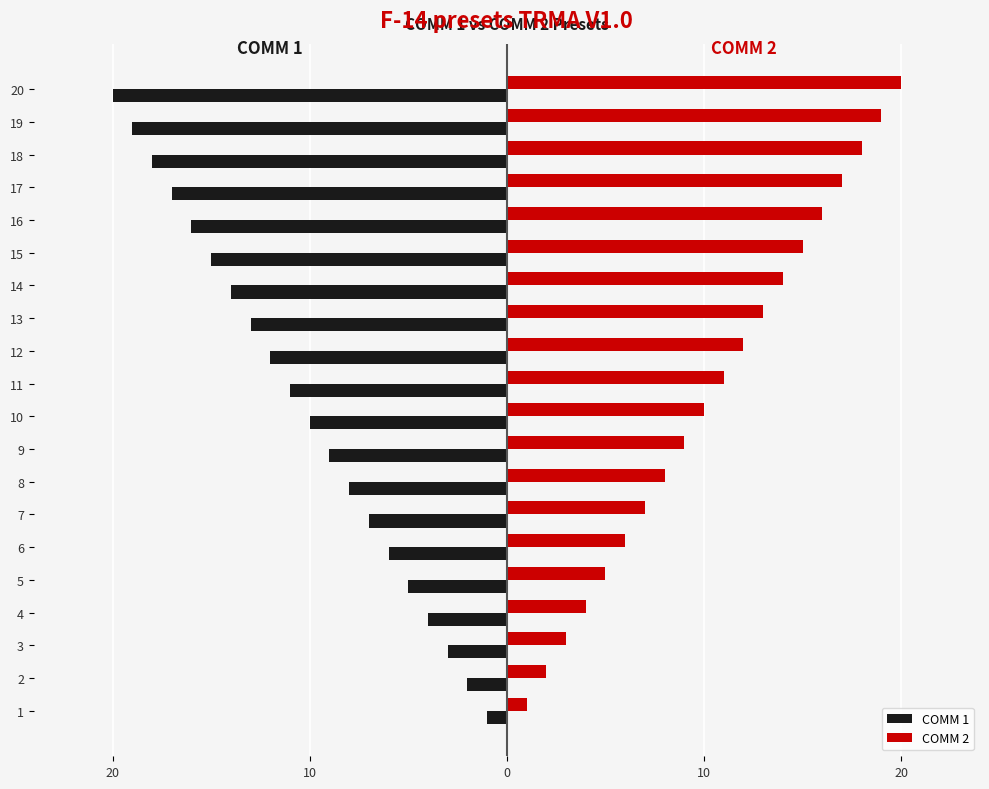

Is it true that COMM 2 equals 3 at 7?

False